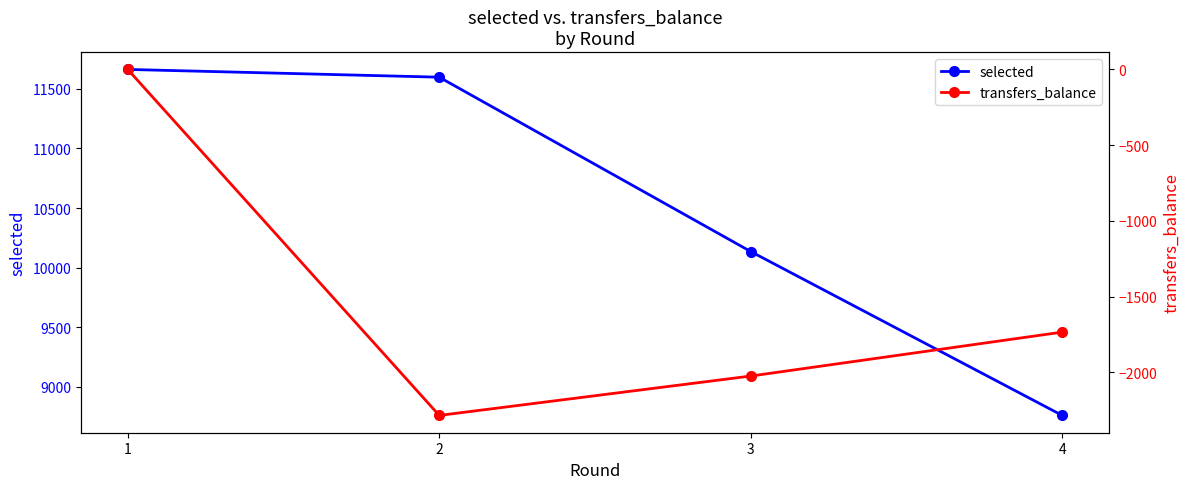

How many values in the transfers_balance series are below -1734?

2